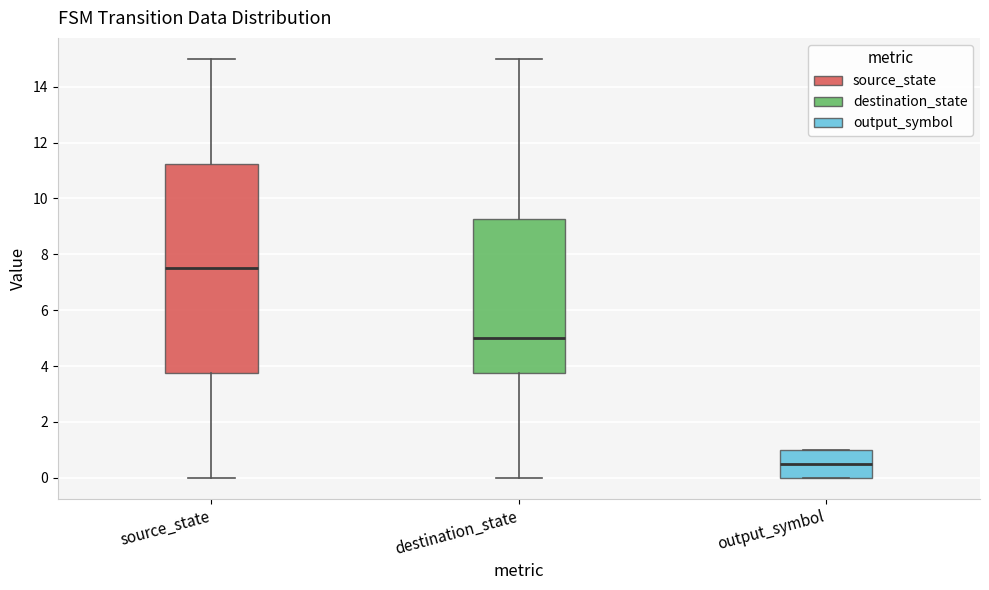

Where does the median line of the box for output_symbol sit on the y-axis? The values are not printed on the chart, so give them approximately, as read against the axis.

0.6